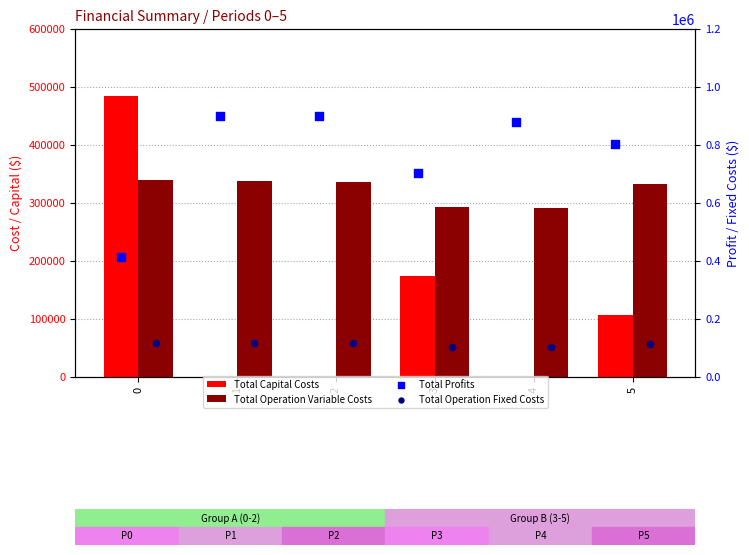

Which series has the largest total across all categories?

Total Profits